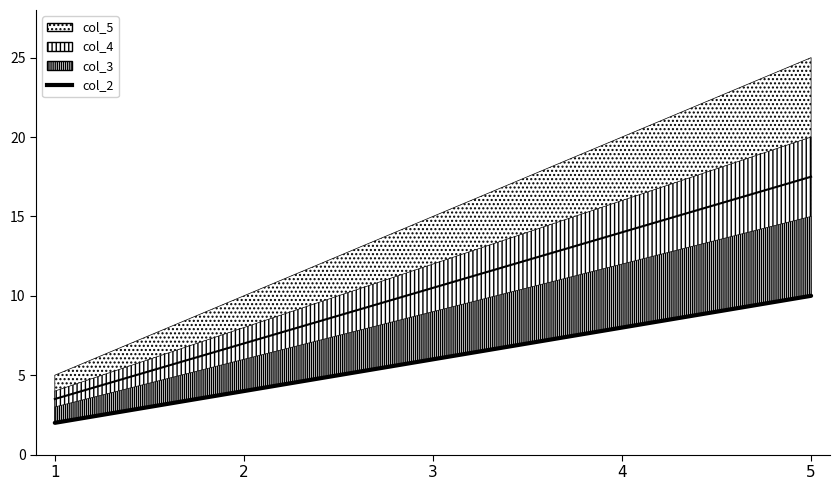

Count the values in the range 4 to 8.

3